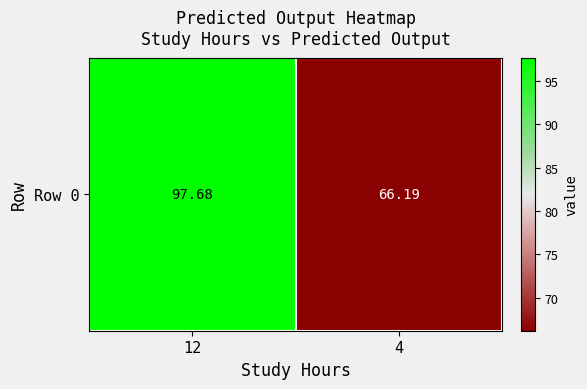

Which label corresponds to the largest value in the chart?

12